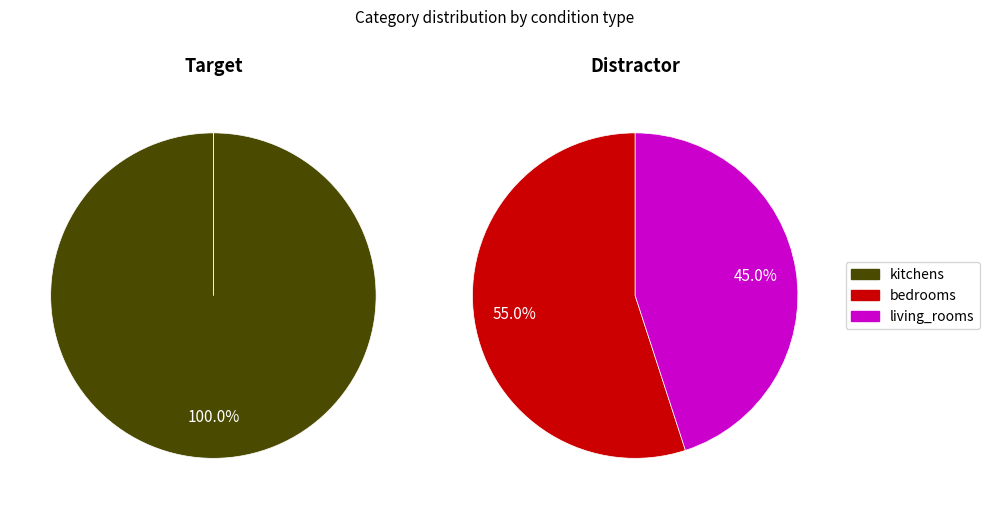

Does kitchens account for over 50% of the chart?

No